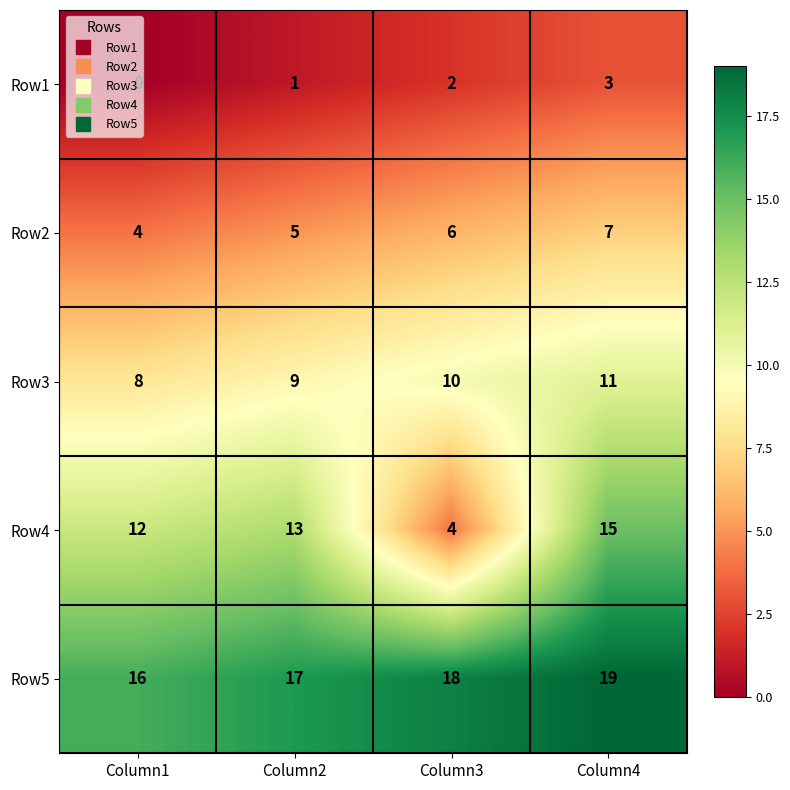

The Row2 series shows 6 at Column3. True or false?

True